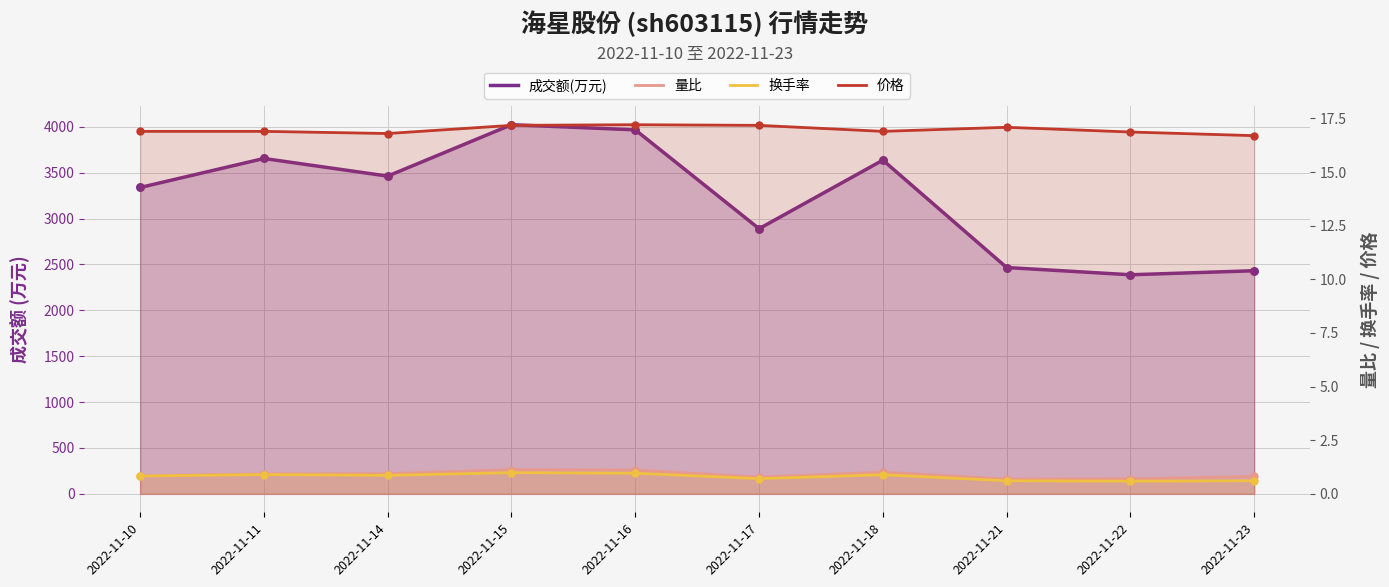

Is the value of 换手率 at 2022-11-10 greater than the value of 成交额(万元) at 2022-11-21?

No